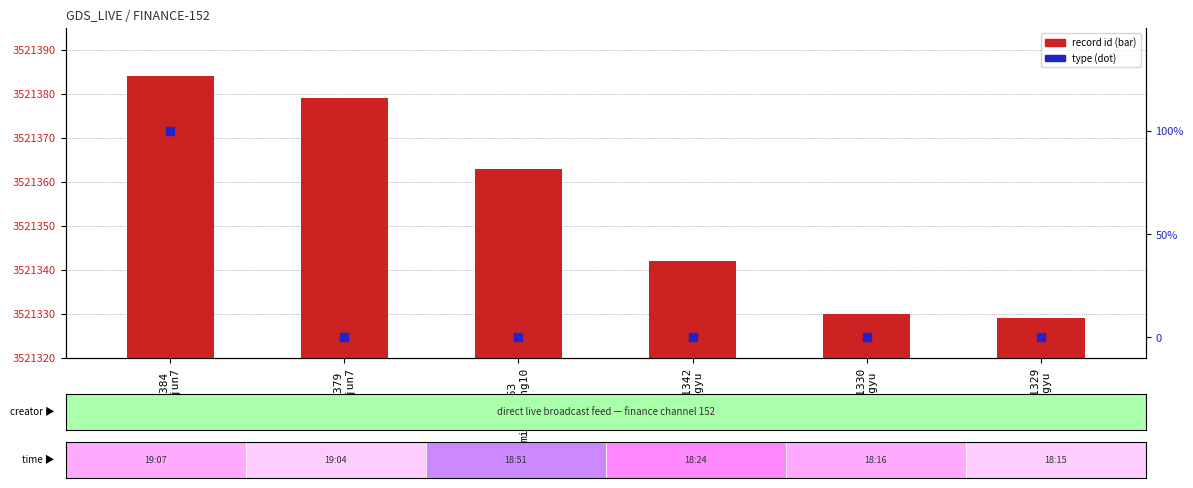

Which series contains the highest Y value?

record id